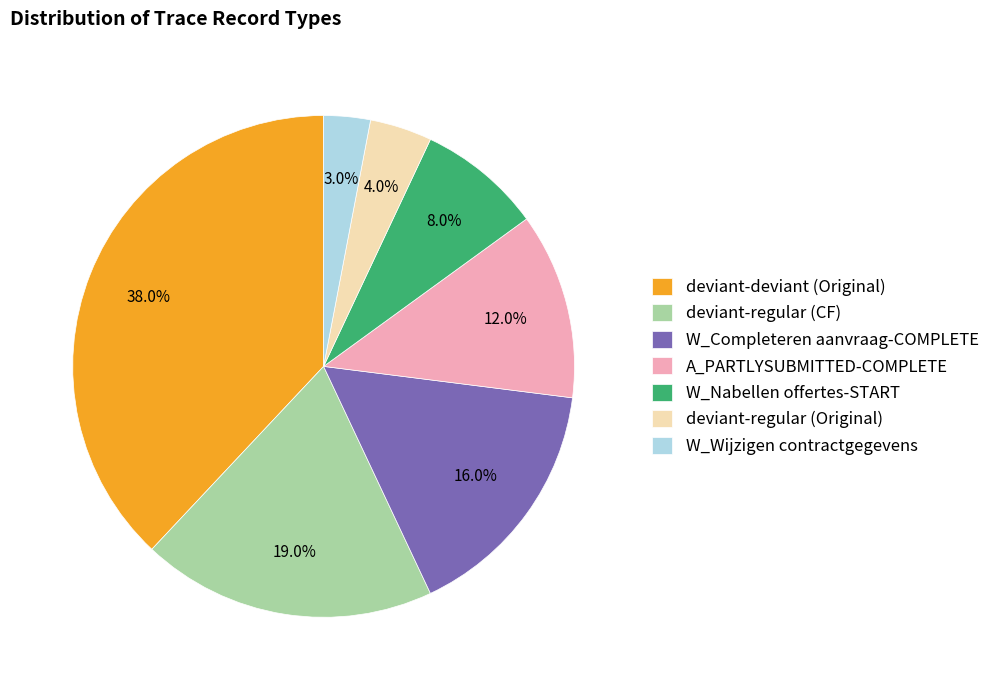

Count the number of slices in the pie.

7